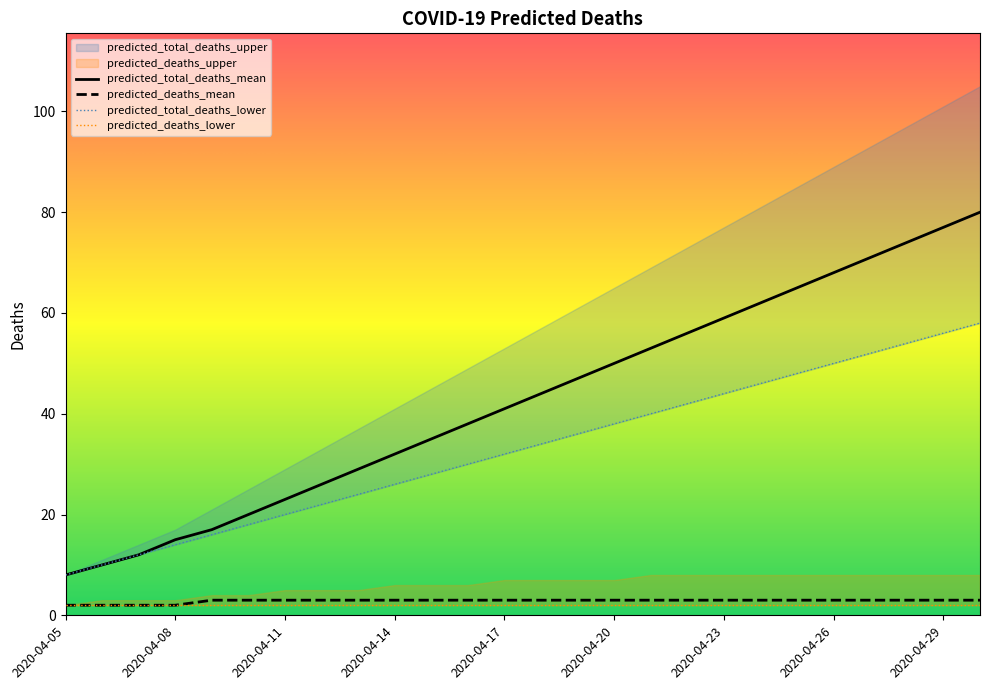

What is the highest value of the predicted_deaths_mean series?

3